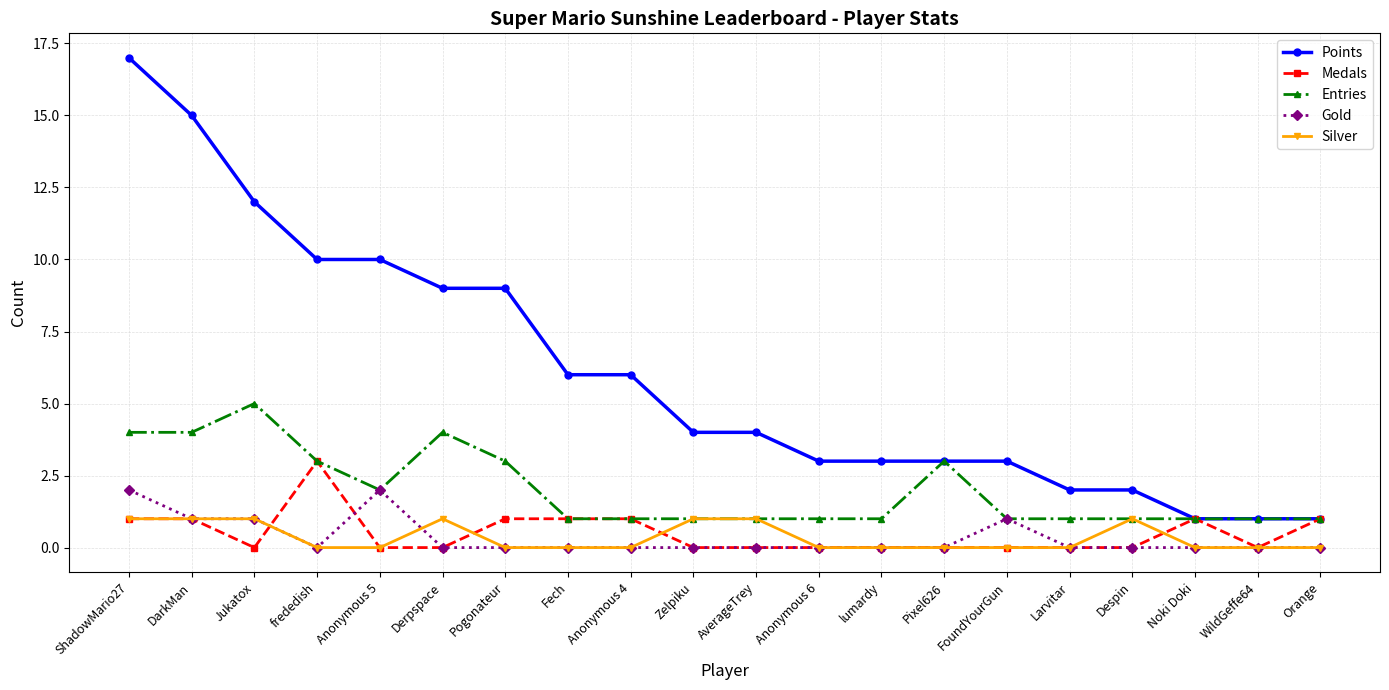

At how many categories does at least one series exceed 8?

7